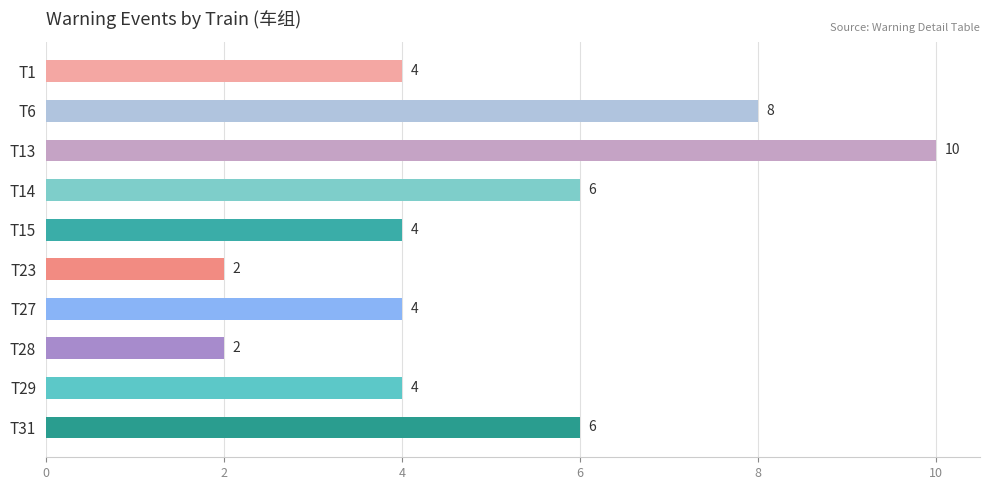

What is the change in value from T1 to T31?

+2